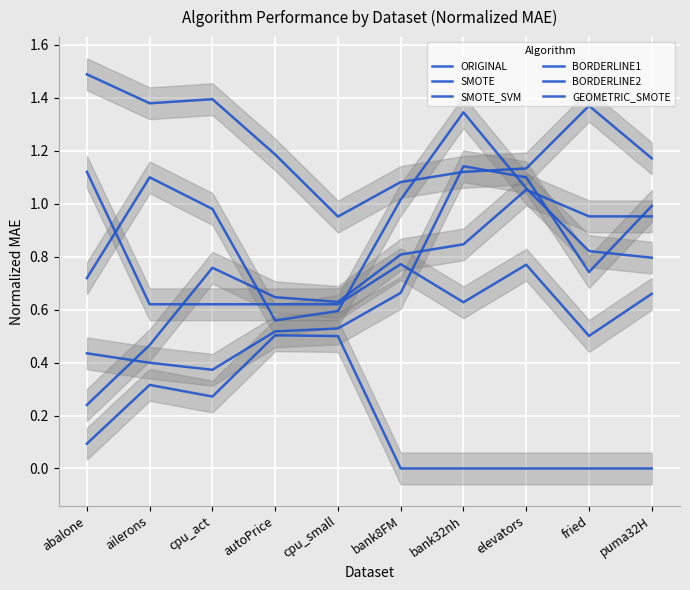

Where is the first local maximum for GEOMETRIC_SMOTE?

cpu_act